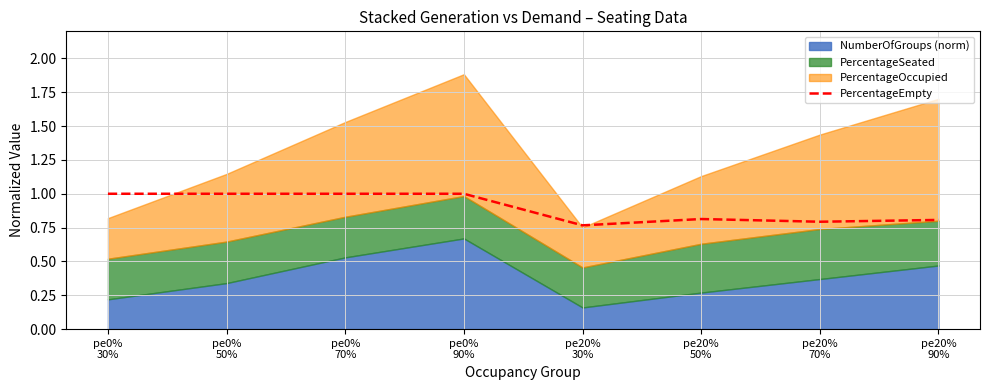

What is the maximum value for PercentageEmpty?

1.0